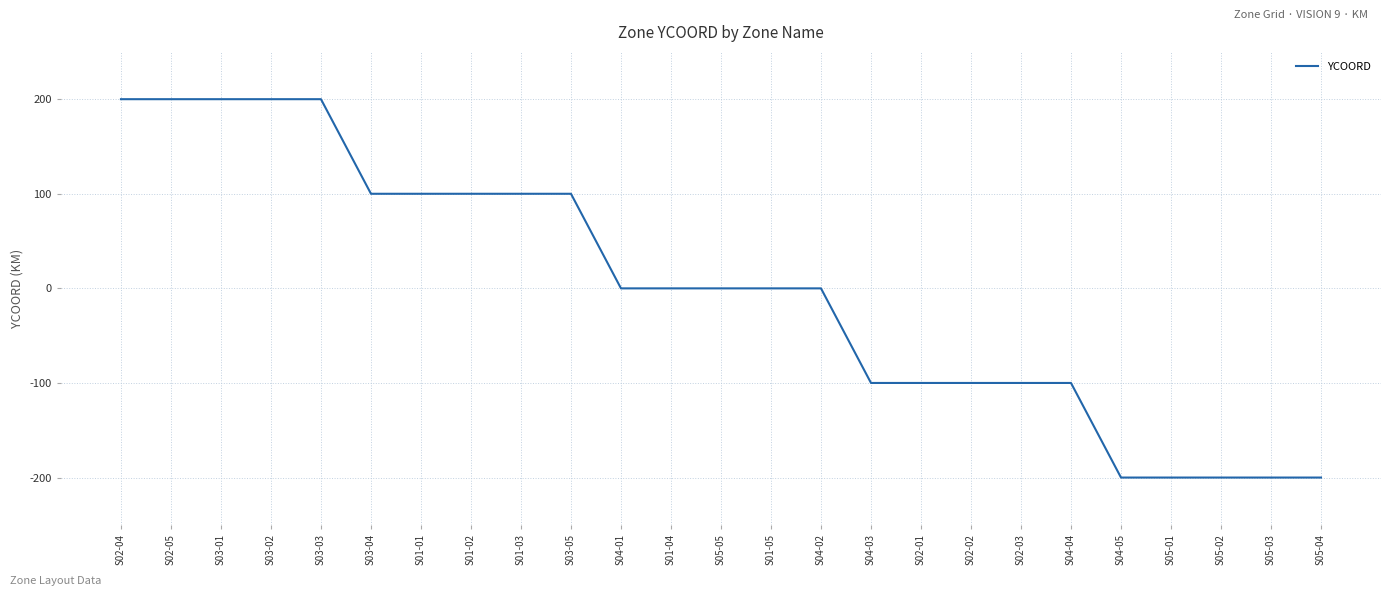

What is the minimum value shown in the chart?

-200